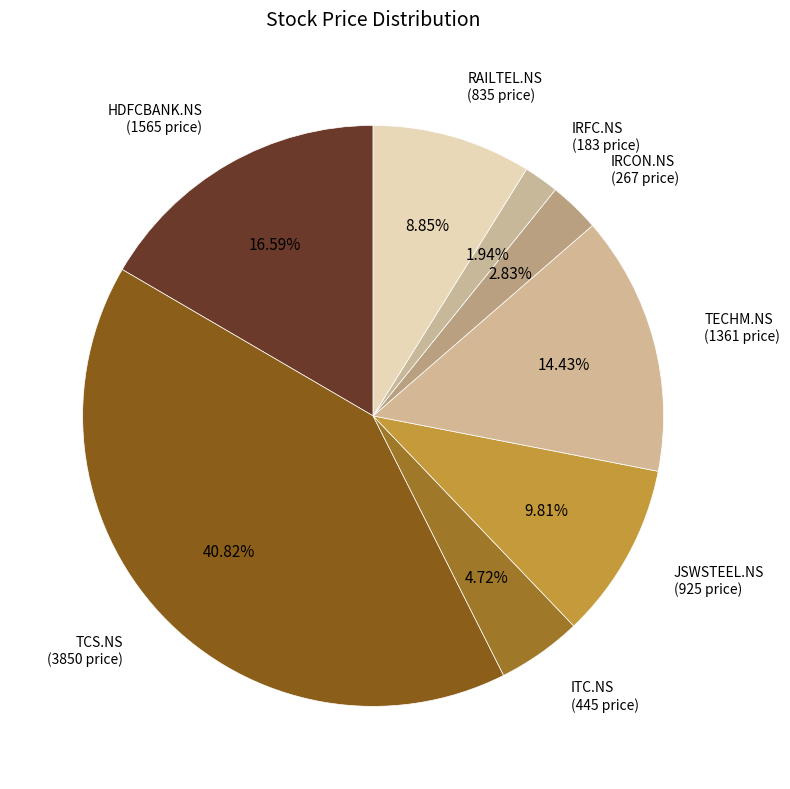

The IRFC.NS slice represents 2% of the pie. True or false?

True